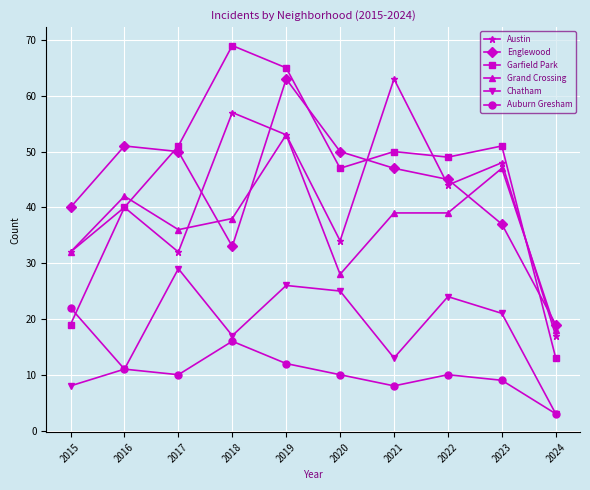

At 2020, list the series in order from smallest to largest.

Auburn Gresham, Chatham, Grand Crossing, Austin, Garfield Park, Englewood